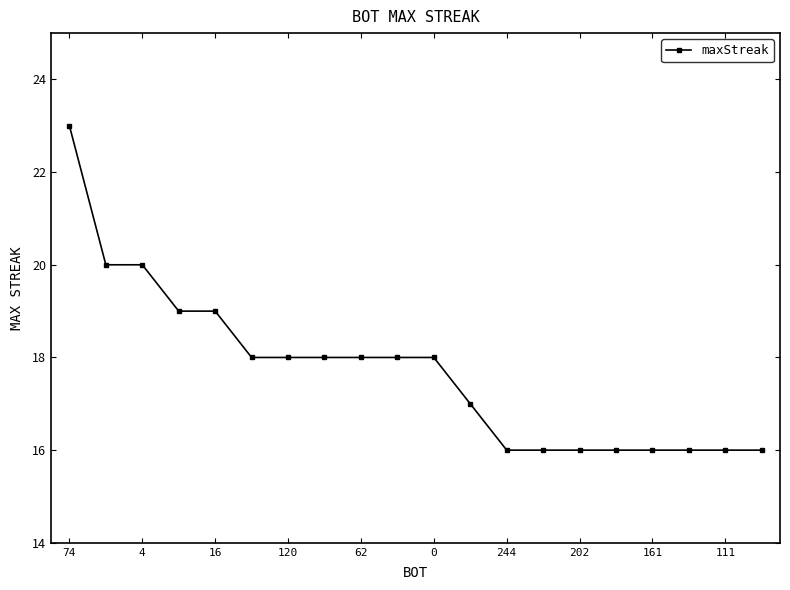

What is the value of the 5th point from the left?

19